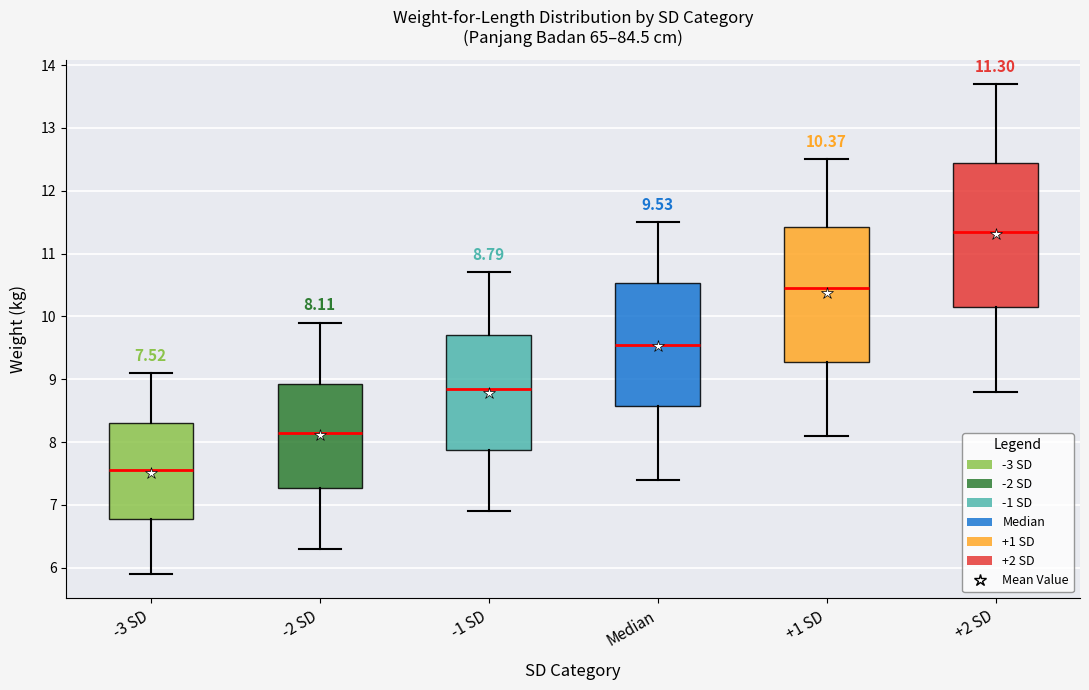

Which box's median line is the highest?

+2 SD